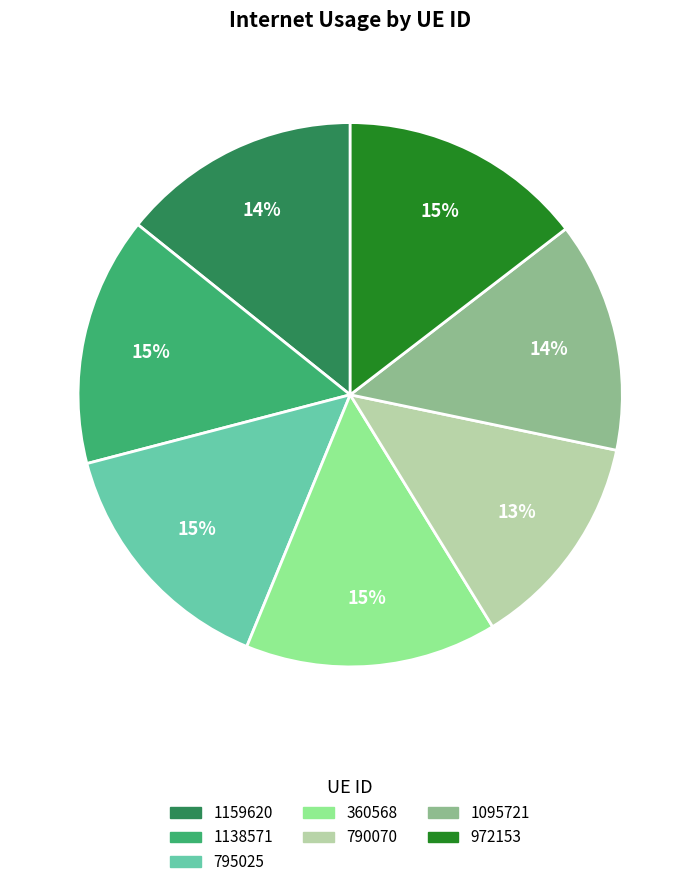

Is there a majority slice in this chart?

No